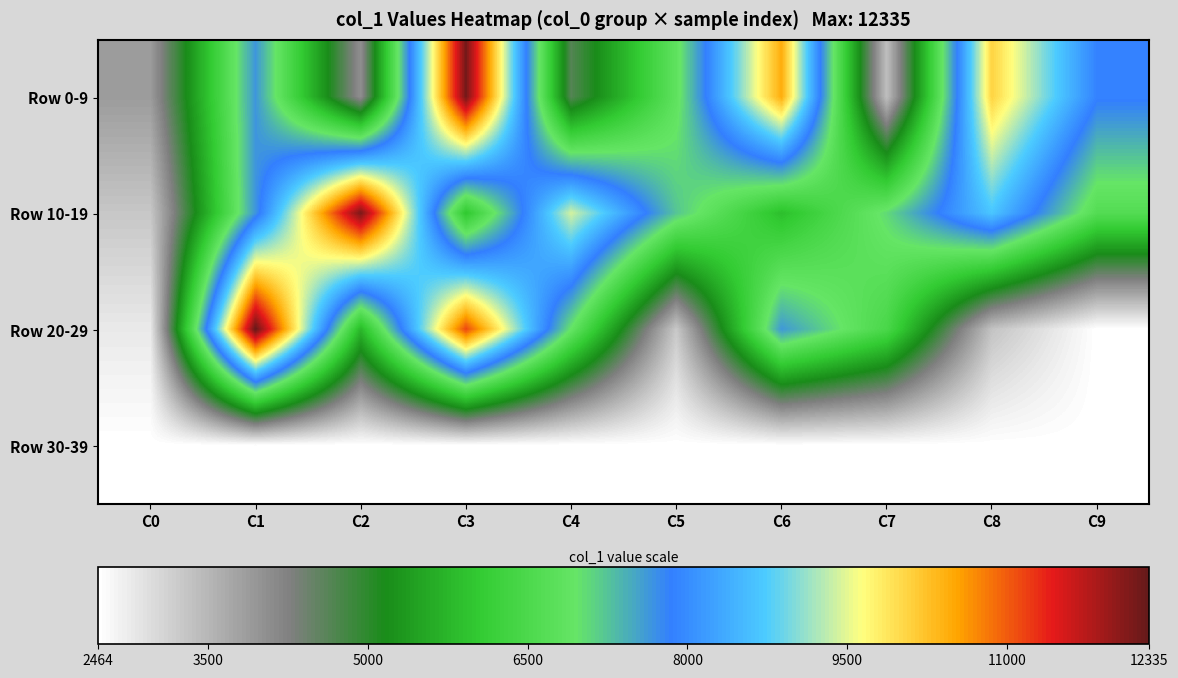

Which series has the widest spread of values?

Row 20-29